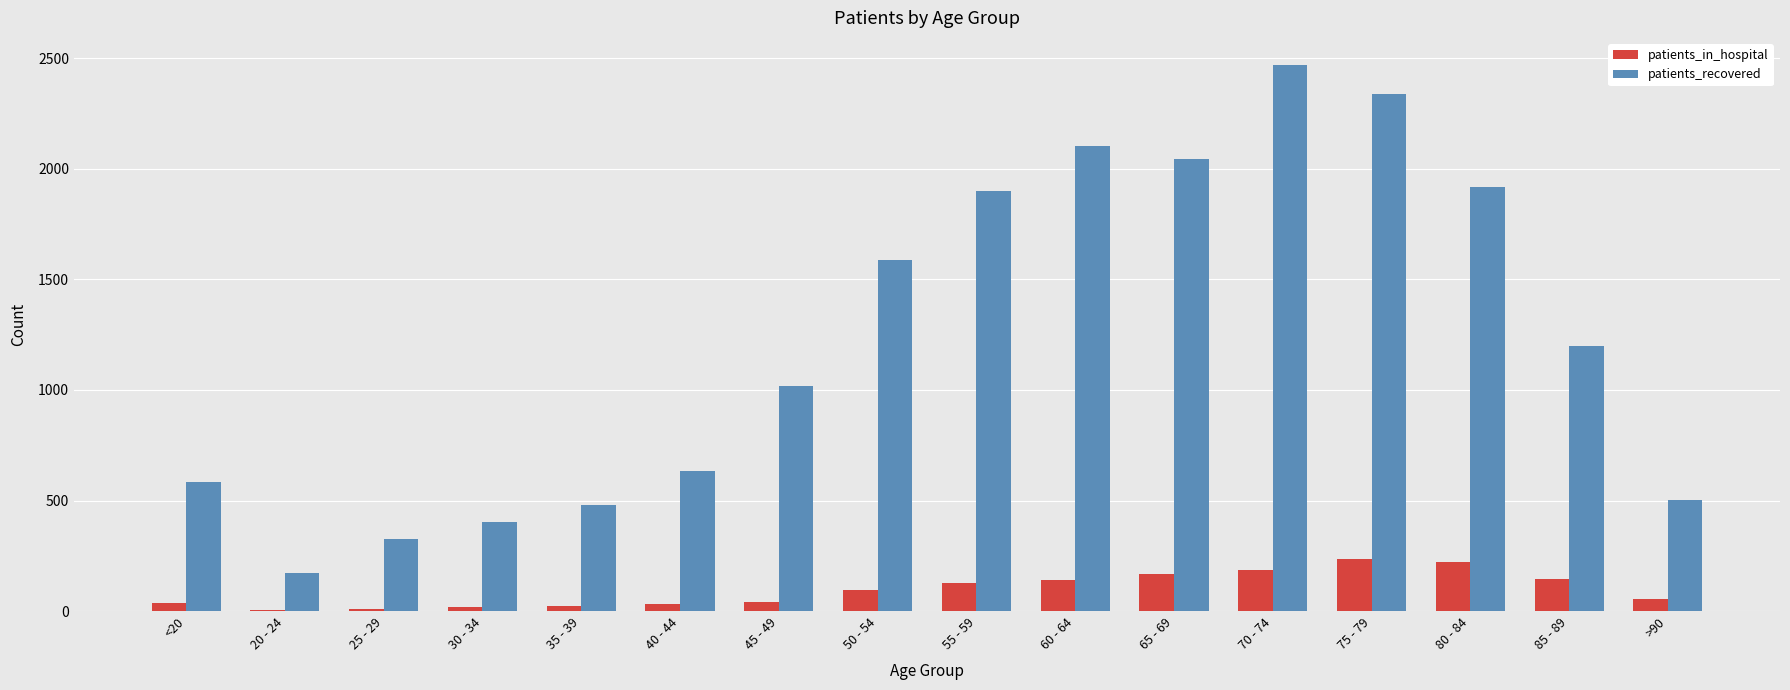

Which series has the largest total across all categories?

patients_recovered